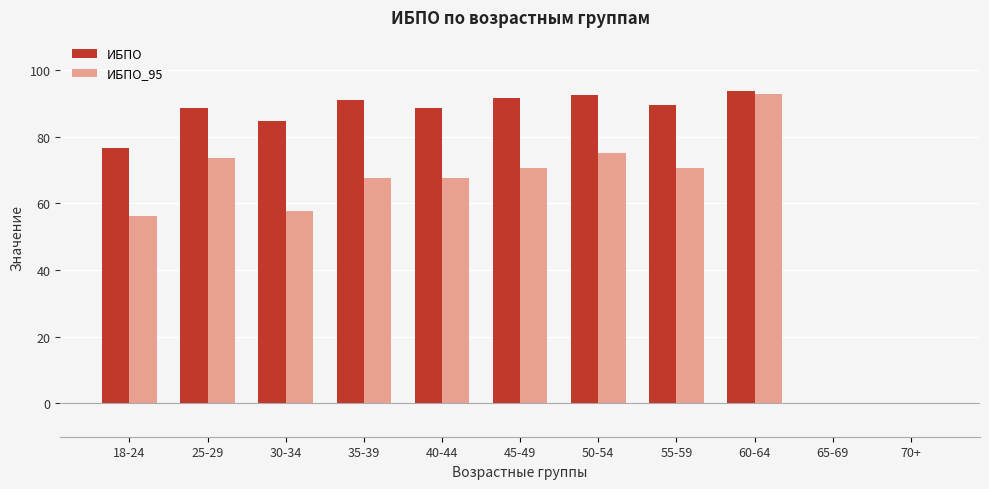

What is the sum of all ИБПО_95 values?

631.9